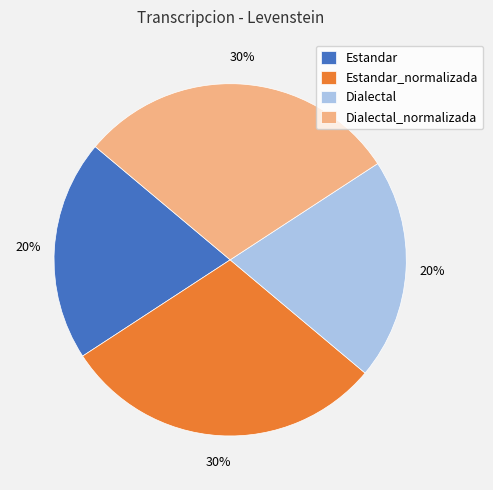

Is there a majority slice in this chart?

No